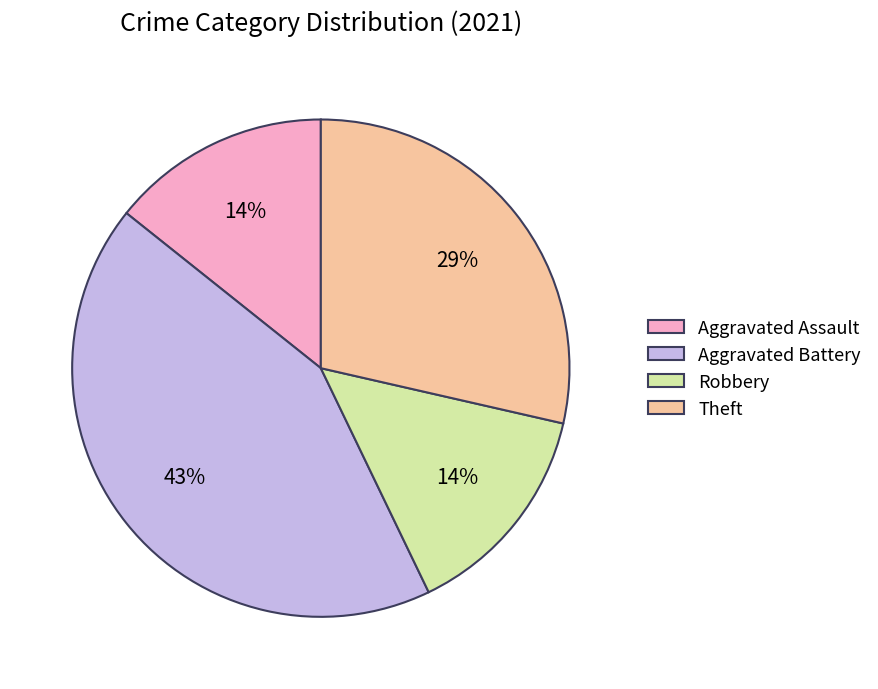

To the nearest percent, what portion does Robbery represent?

14%